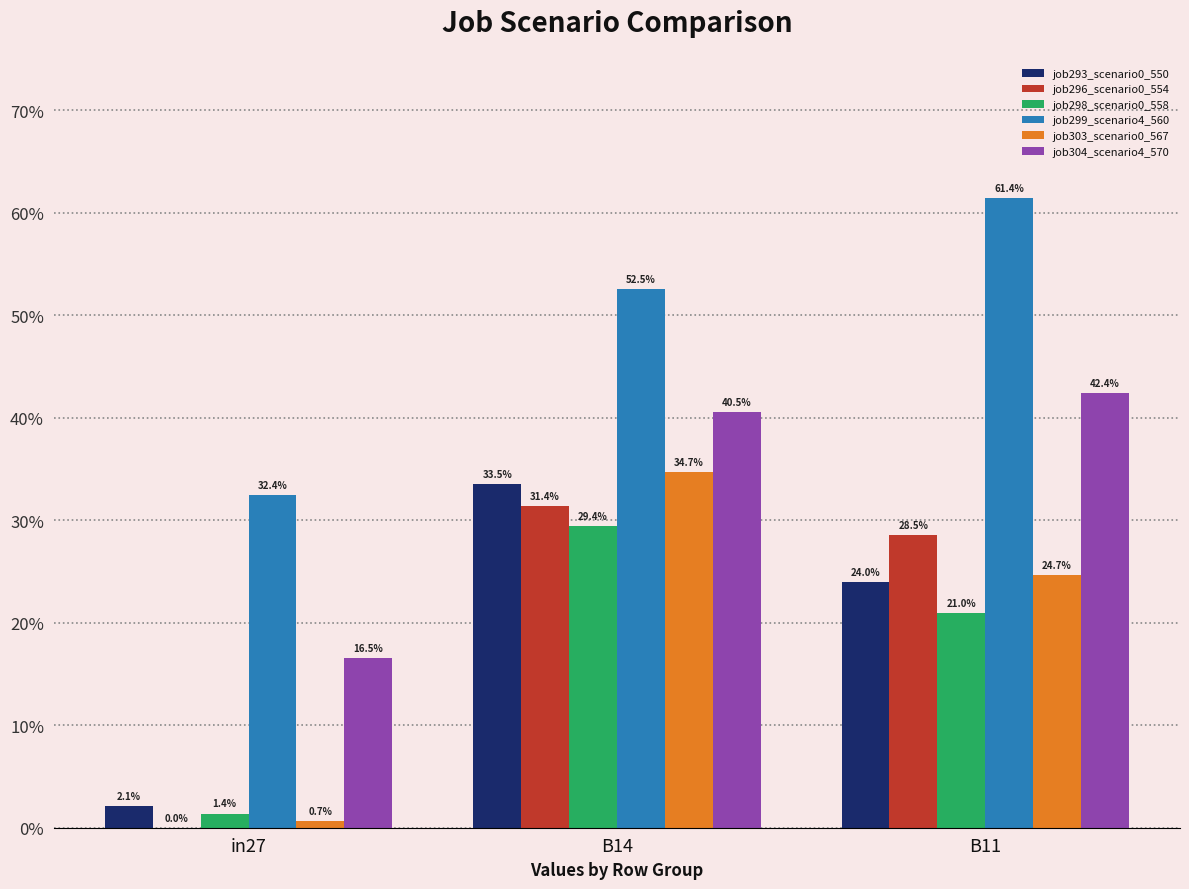

Are the bars grouped side by side (vs. stacked)?

Yes